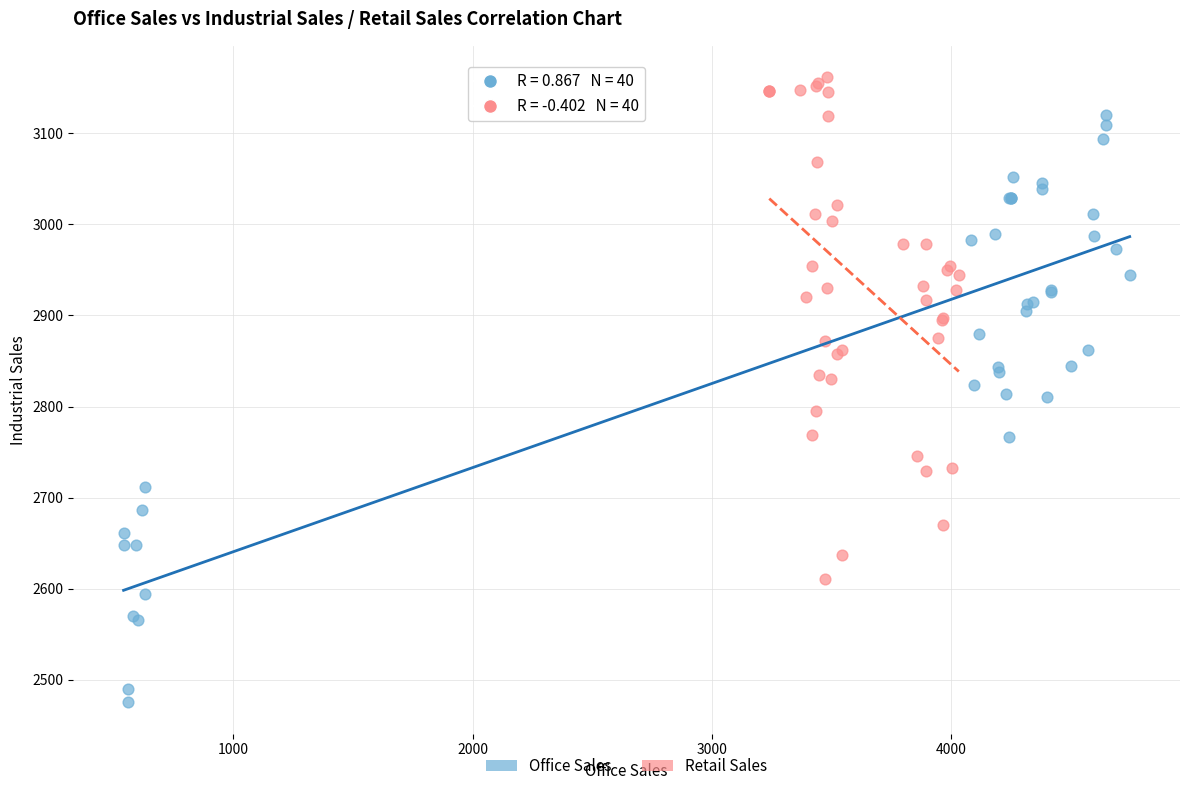

Which series has the widest spread of Y values?

Office Sales